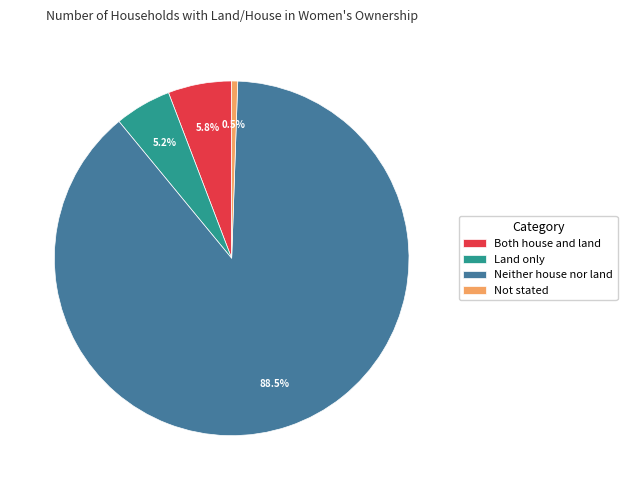

To the nearest percent, what is the average slice percentage?

25%